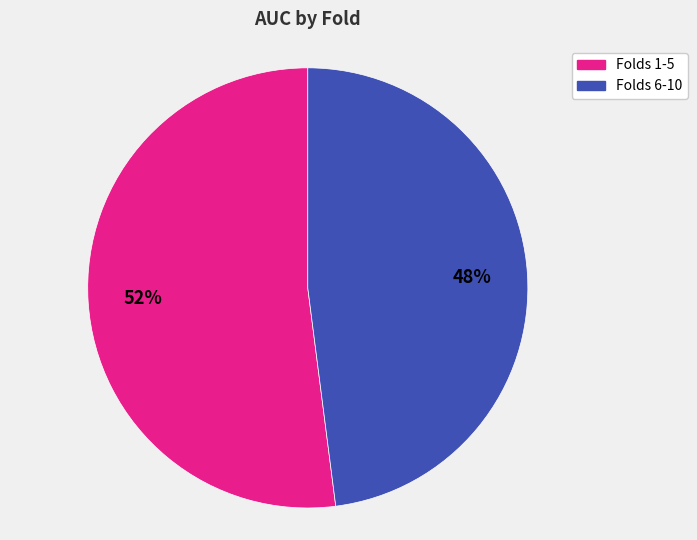

To the nearest percent, what is the difference between the largest and smallest slice percentages?

4%